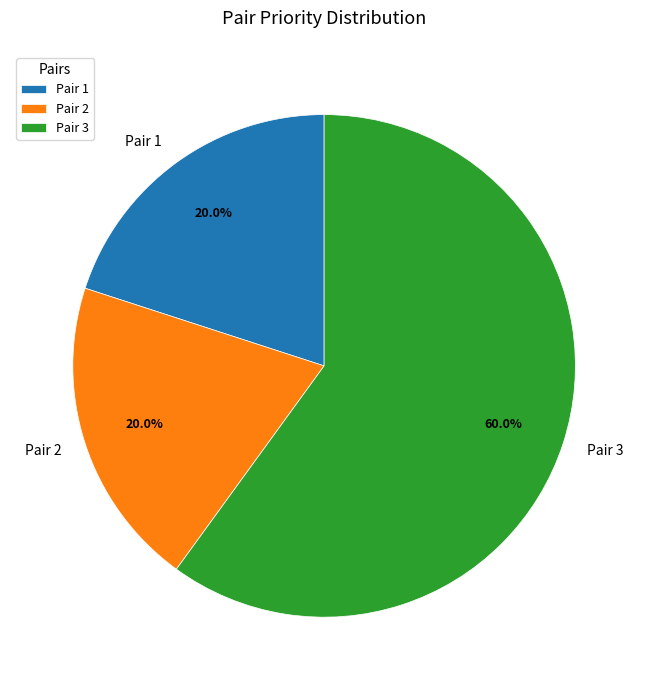

Which has a higher value, Pair 1 or Pair 3?

Pair 3